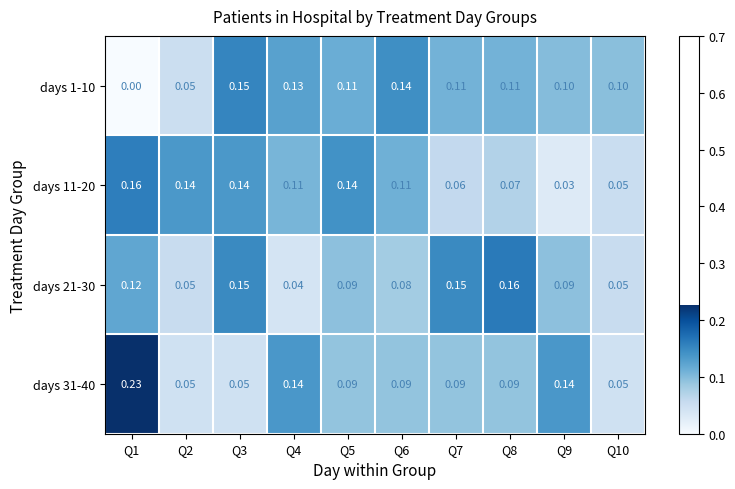

Is the value of days 11-20 at Q6 greater than the value of days 31-40 at Q8?

Yes